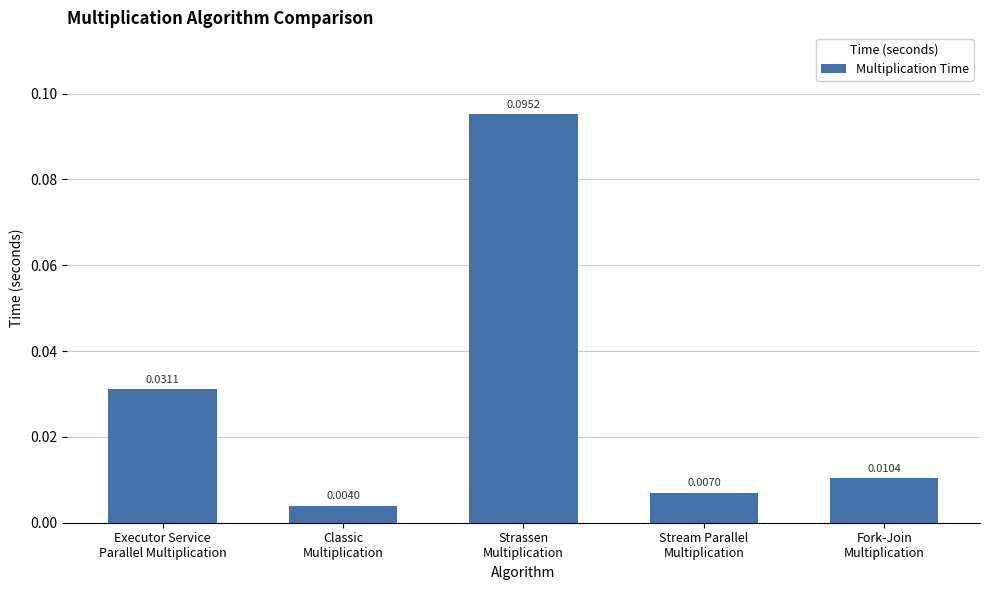

Rank the categories by value from highest to lowest.

Strassen
Multiplication, Executor Service
Parallel Multiplication, Fork-Join
Multiplication, Stream Parallel
Multiplication, Classic
Multiplication